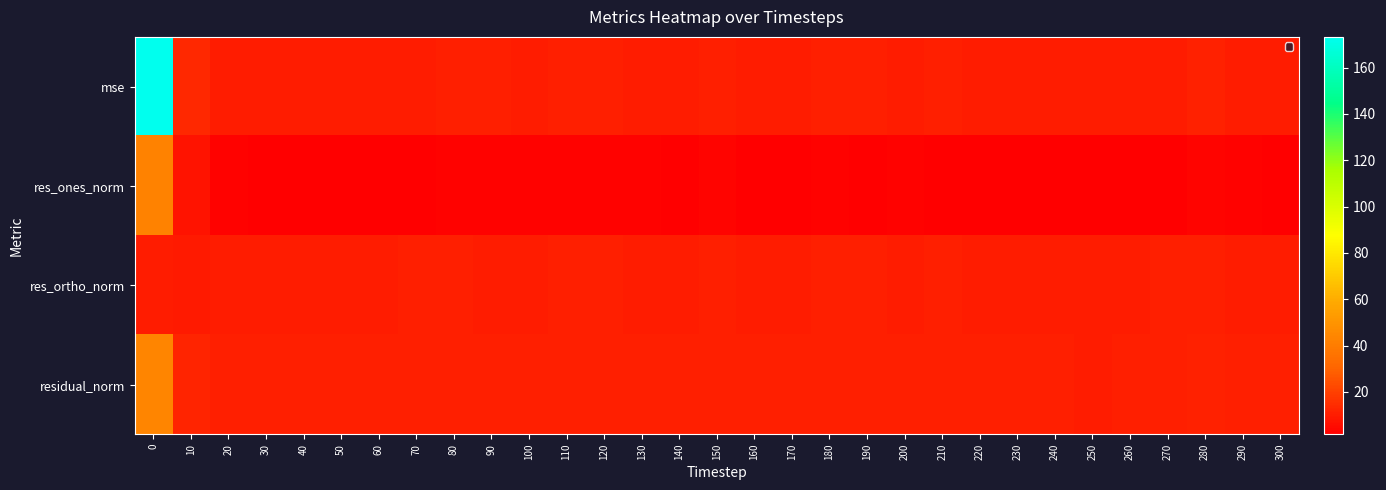

Which series has the largest total across all categories?

mse